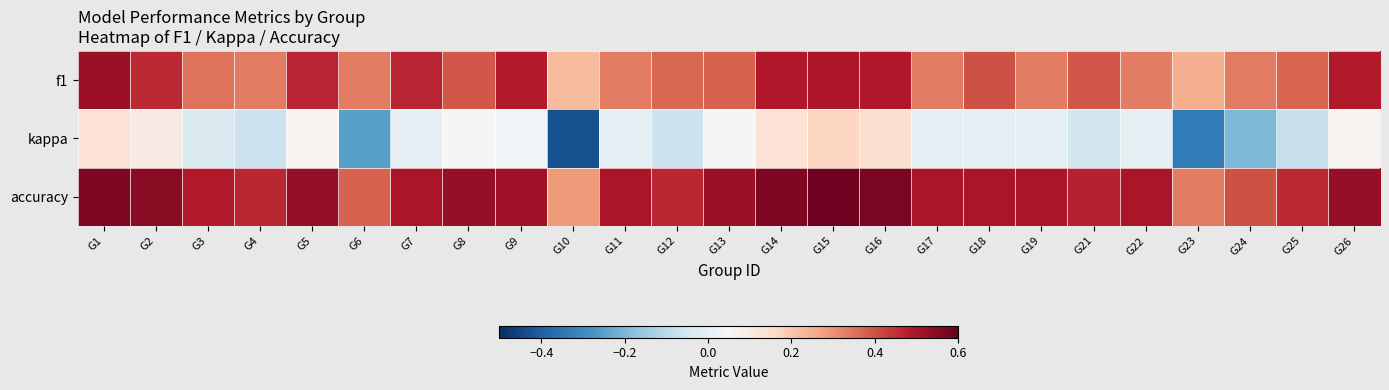

Which series has the largest total across all categories?

accuracy